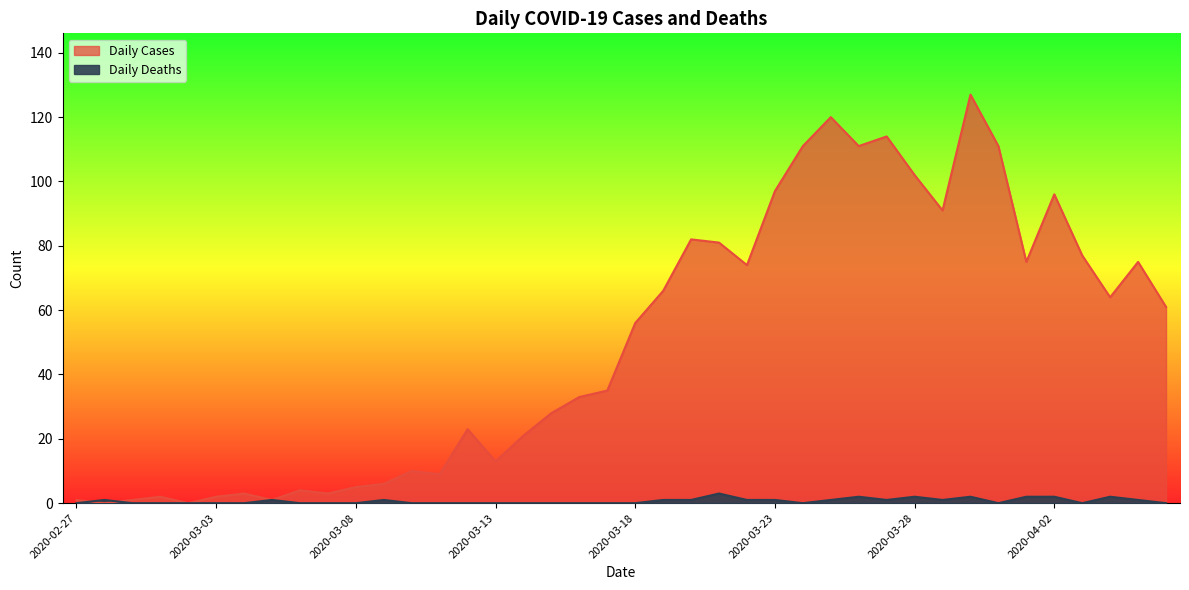

At which label does Daily Cases first exceed 56?

2020-03-19